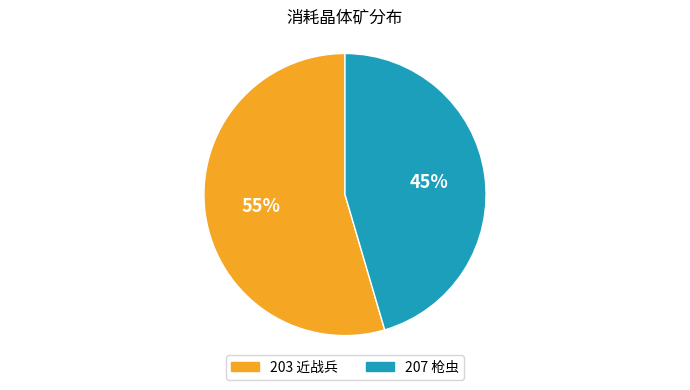

How many segments does this pie chart have?

2